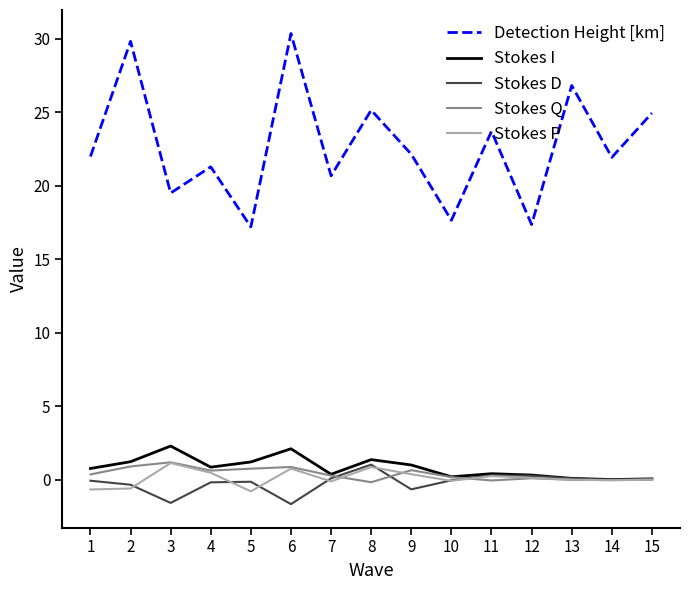

Is it true that Stokes I equals 0.3 at 12?

True